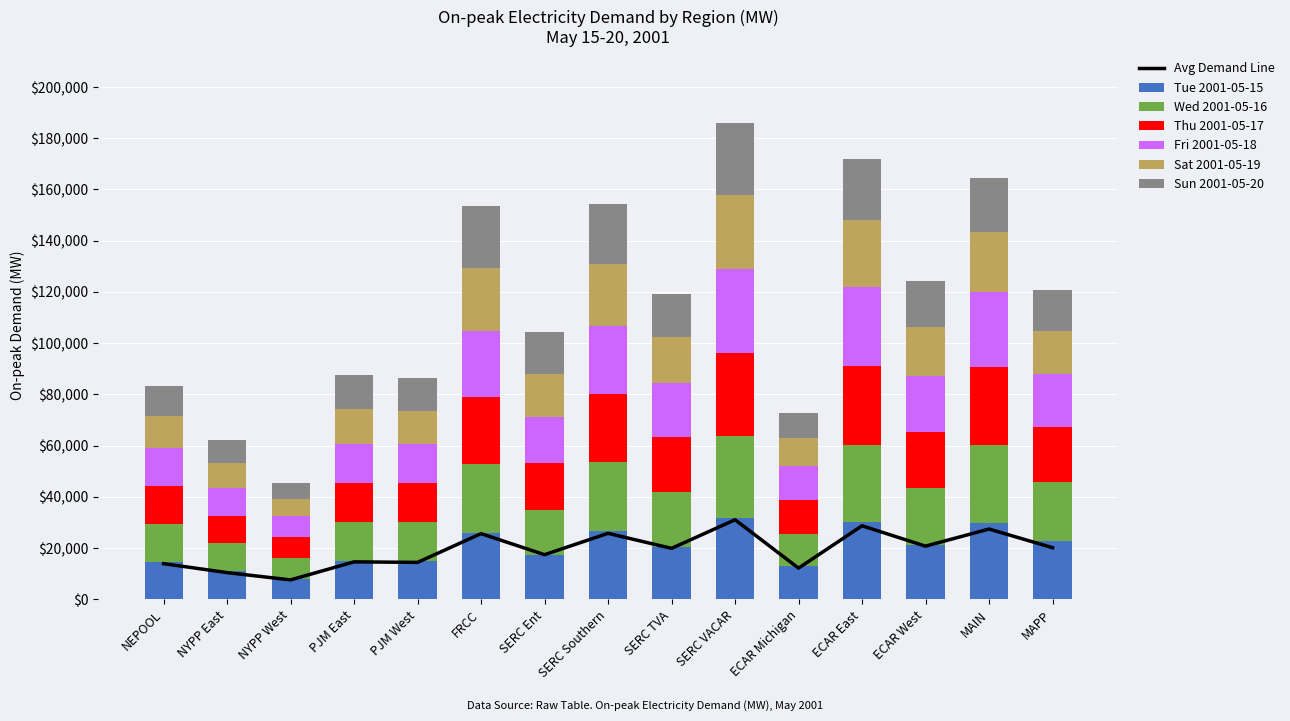

Reading left to right, what are all the values shown in this chart?

Tue 2001-05-15: 14674.7	10851.0	8072.7	15077.6	15096.2	25769.0	17395.7	26709.0	20510.2	31713.7	12795.4	29993.4	21149.2	29878.6	22867.2
Wed 2001-05-16: 14700.4	10899.1	8102.1	15085.7	15080.2	26907.7	17425.0	26826.2	21351.4	31983.6	12837.6	30336.5	22241.8	30366.7	22695.8
Thu 2001-05-17: 14772.9	10822.7	8147.8	15067.3	15108.2	26459.9	18207.2	26677.2	21376.0	32488.5	13206.8	30600.4	21874.8	30454.2	21757.2
Fri 2001-05-18: 14901.1	10890.8	8229.9	15302.2	15167.7	25774.6	18080.9	26570.1	21124.7	32606.8	13206.8	31083.6	21874.8	29280.2	20493.6
Sat 2001-05-19: 12446.8	9634.9	6544.9	13777.2	13099.0	24326.9	16808.8	24037.9	18121.3	29063.5	10838.2	25962.0	19313.6	23332.6	17079.8
Sun 2001-05-20: 11817.1	9184.1	6099.5	13152.5	12670.9	24342.3	16352.9	23494.0	16583.5	28253.3	9889.1	24016.8	17798.5	21042.0	15757.9